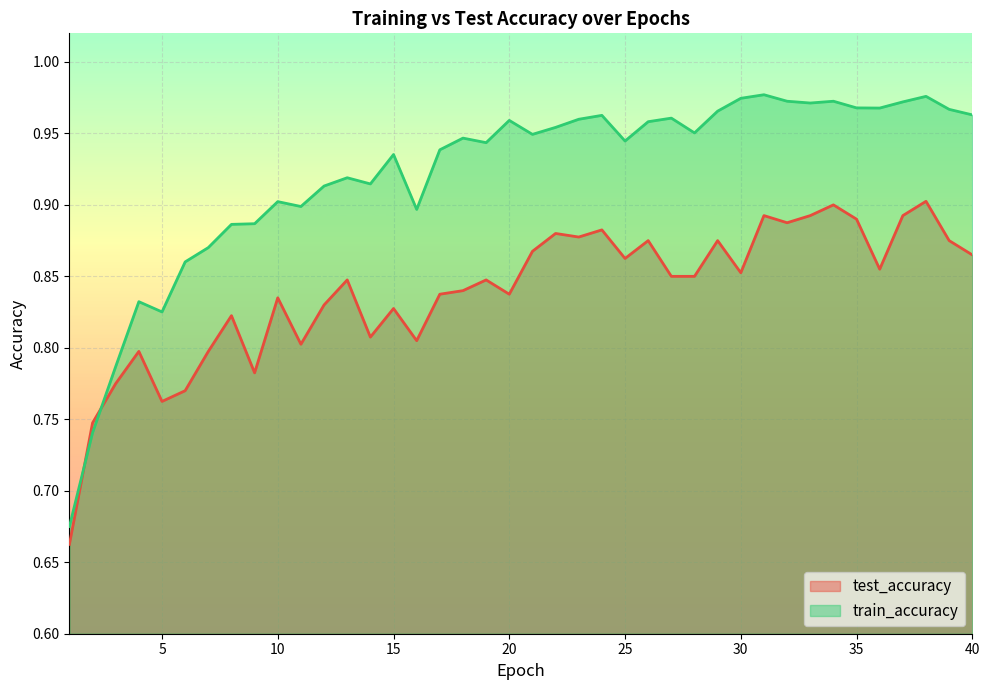

True or false: test_accuracy has a value of 1.2 at 2.

False